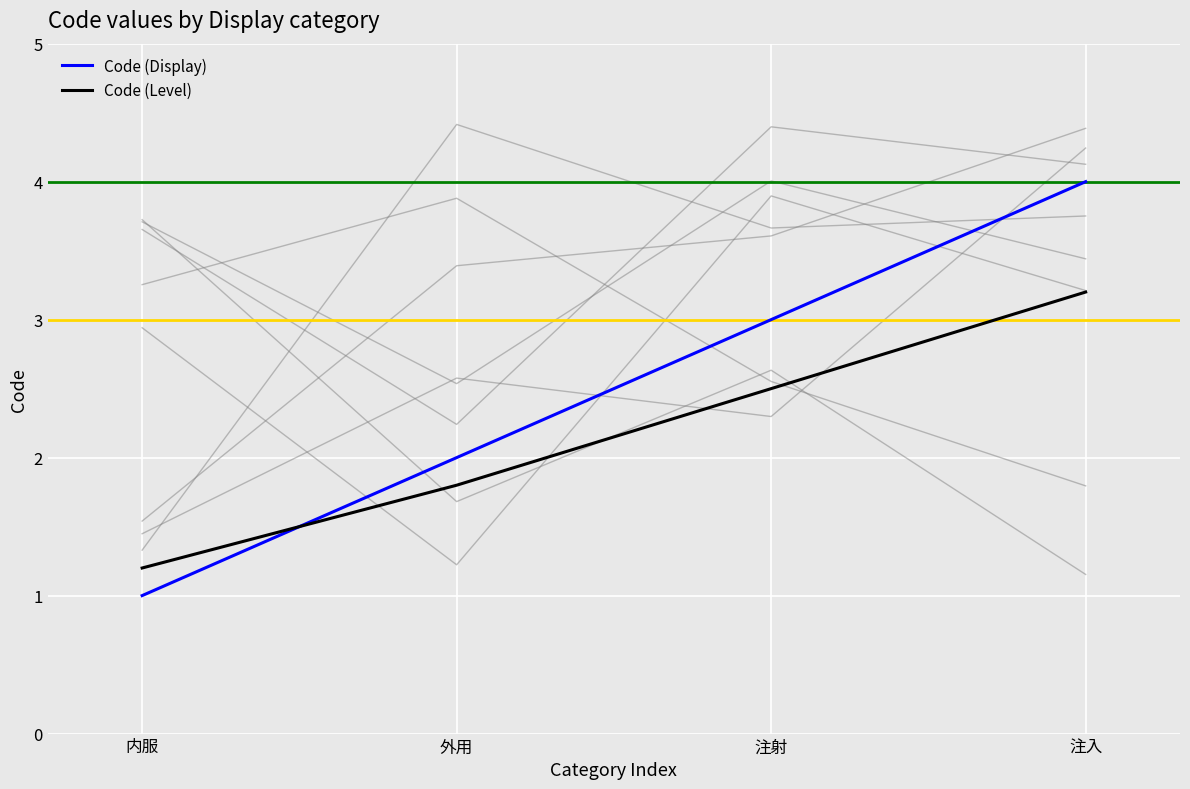

At which category does the chart reach its minimum across all series?

内服